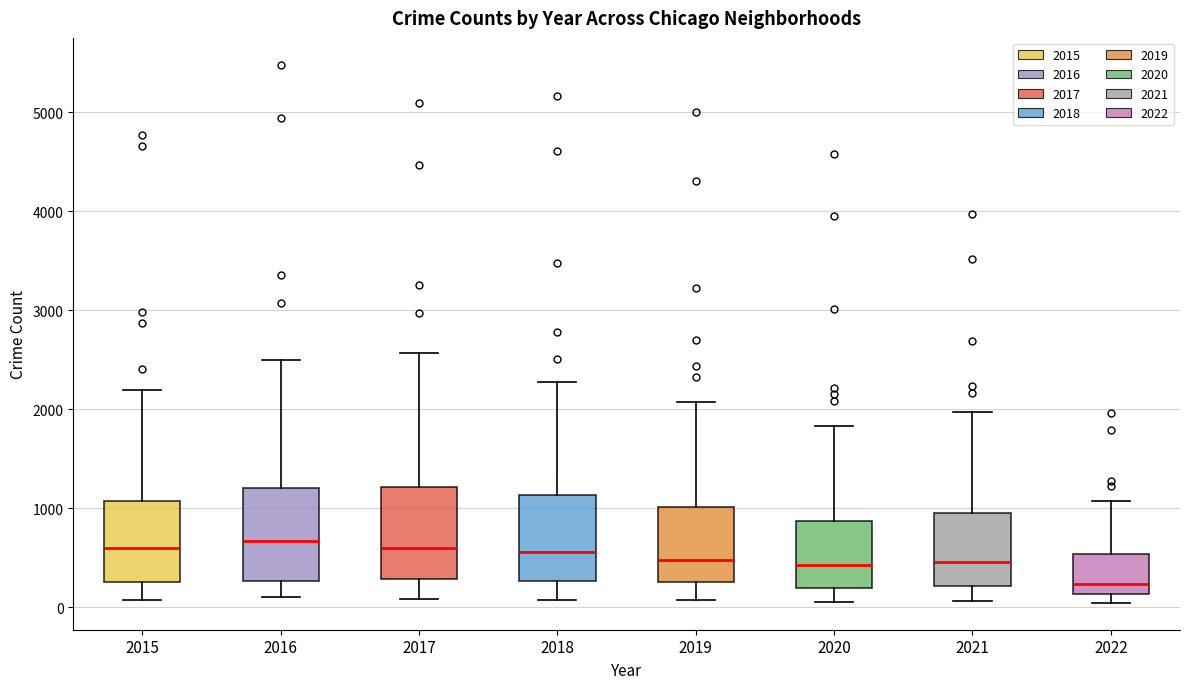

Where is the upper edge of the box at x = 2021 on the y-axis? The values are not printed on the chart, so give them approximately, as read against the axis.

1000